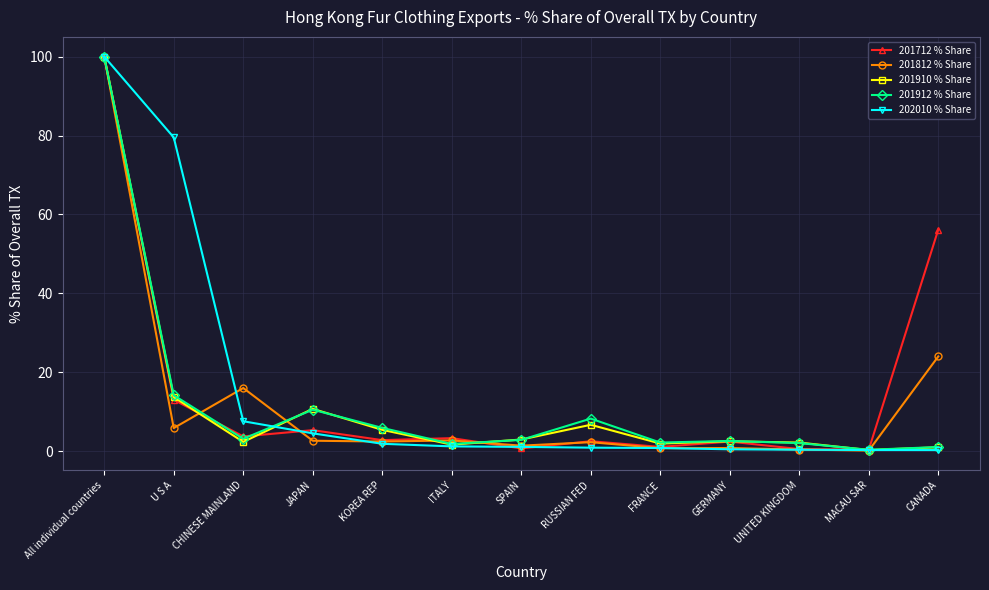

What is the average value of the 201812 % Share series?

12.3